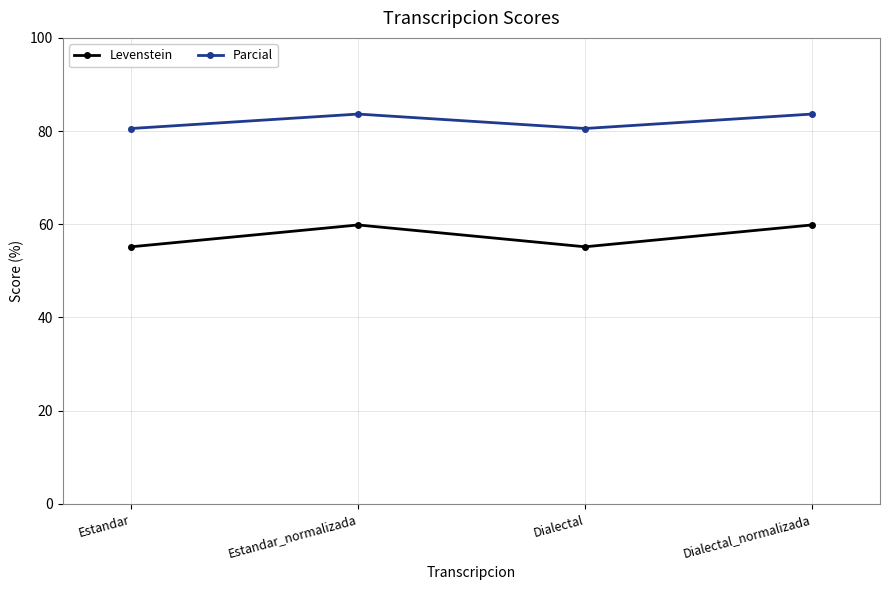

Reading left to right, list all the values displayed in this chart.

Levenstein: Estandar=55.2	Estandar_normalizada=59.9	Dialectal=55.2	Dialectal_normalizada=59.9
Parcial: Estandar=80.6	Estandar_normalizada=83.7	Dialectal=80.6	Dialectal_normalizada=83.7